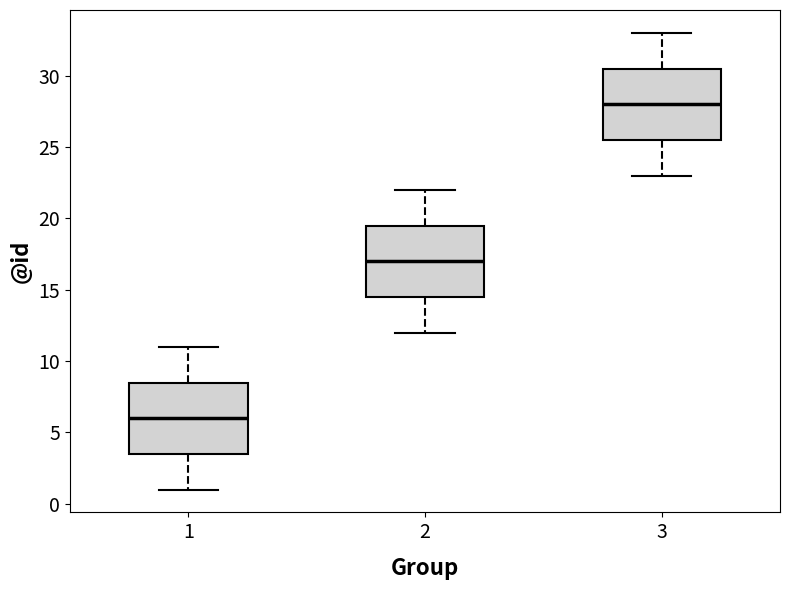

Which box has the highest median line?

3